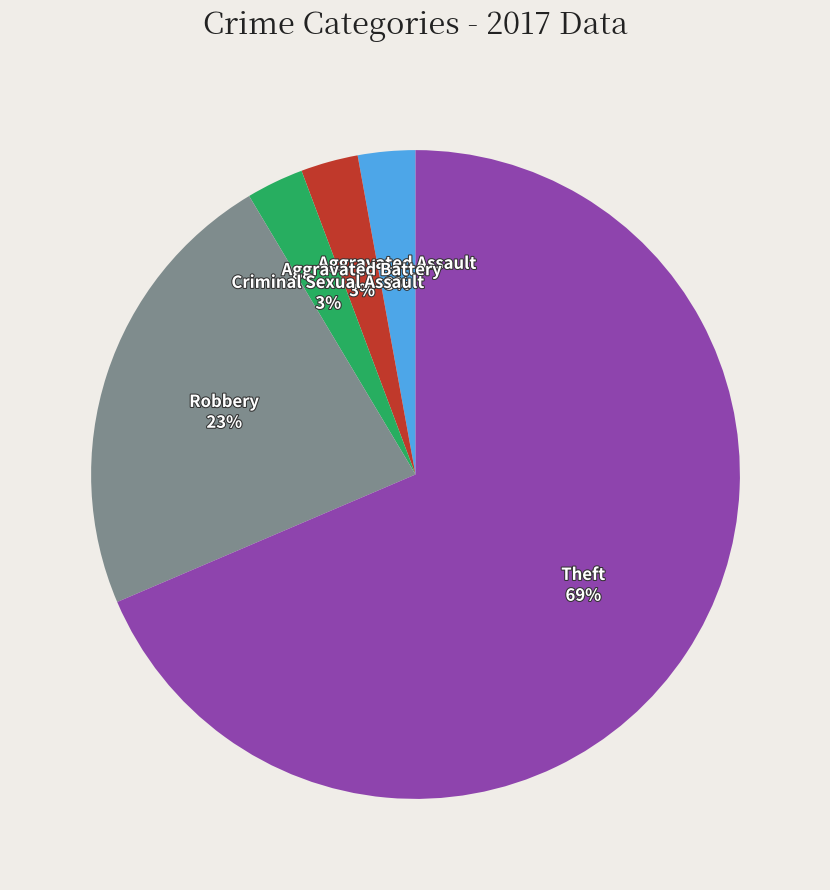

Does any single category account for the majority?

Yes